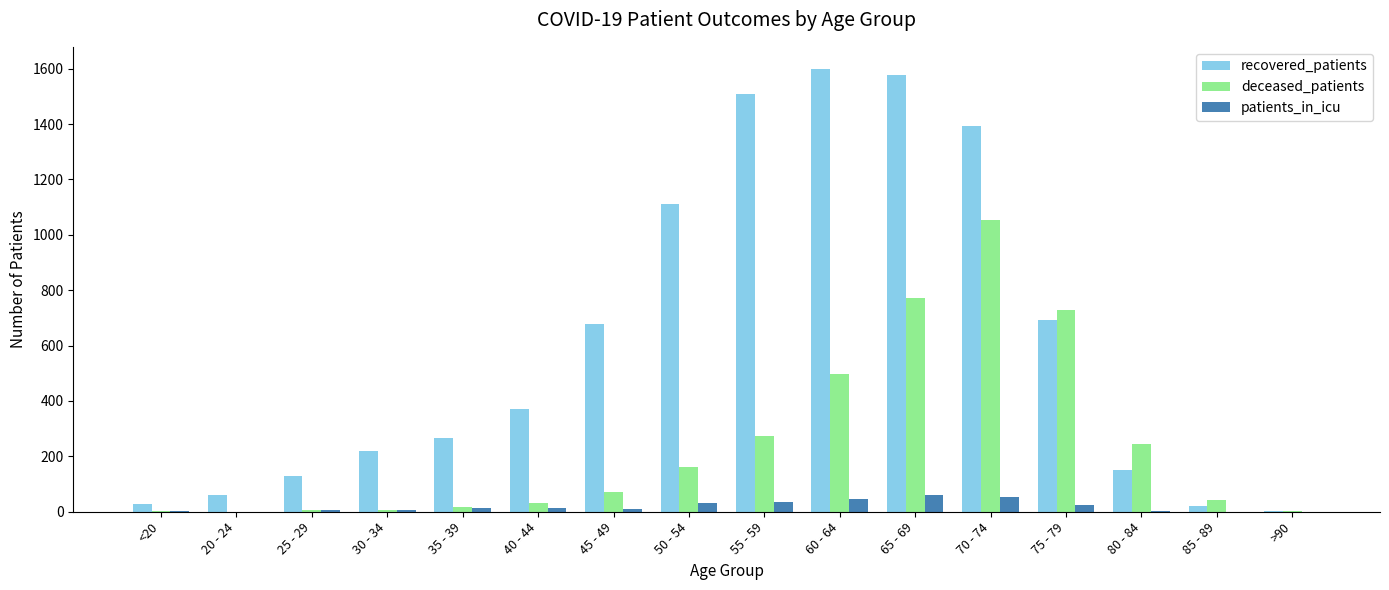

What is the total value across all series at 45 - 49?

759